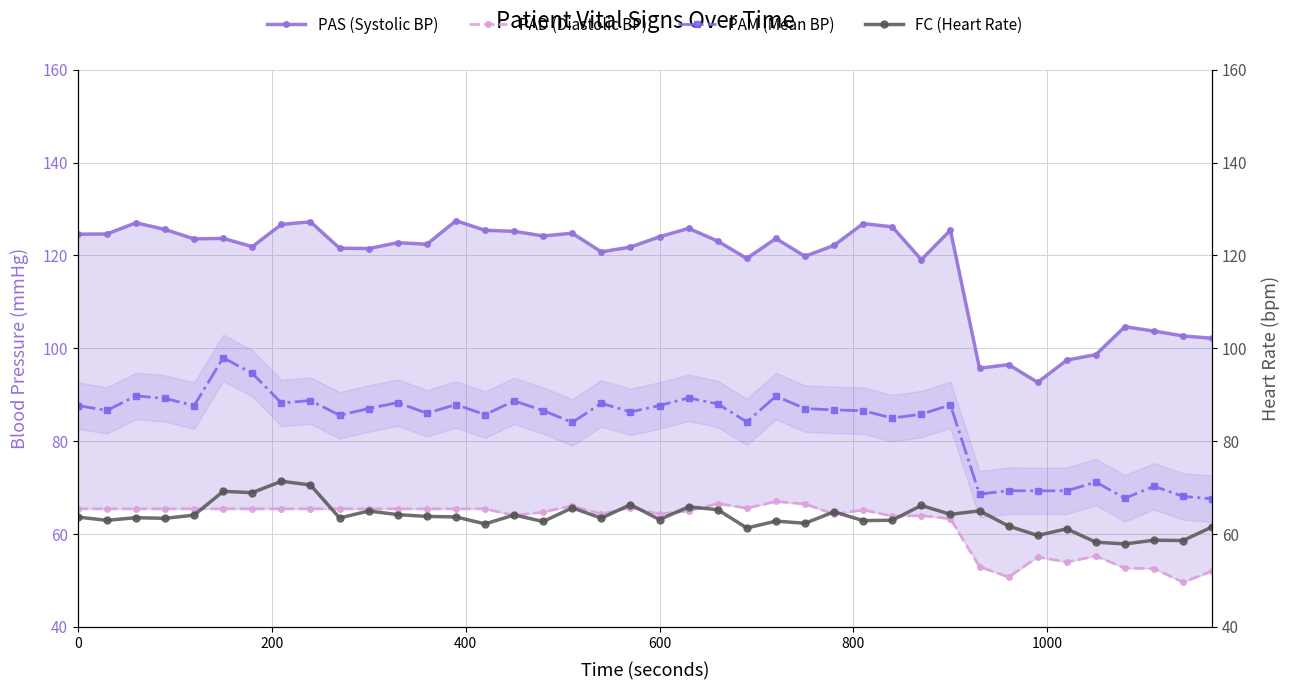

Is the value of FC (Heart Rate) at 28 greater than the value of PAS (Systolic BP) at 11?

No